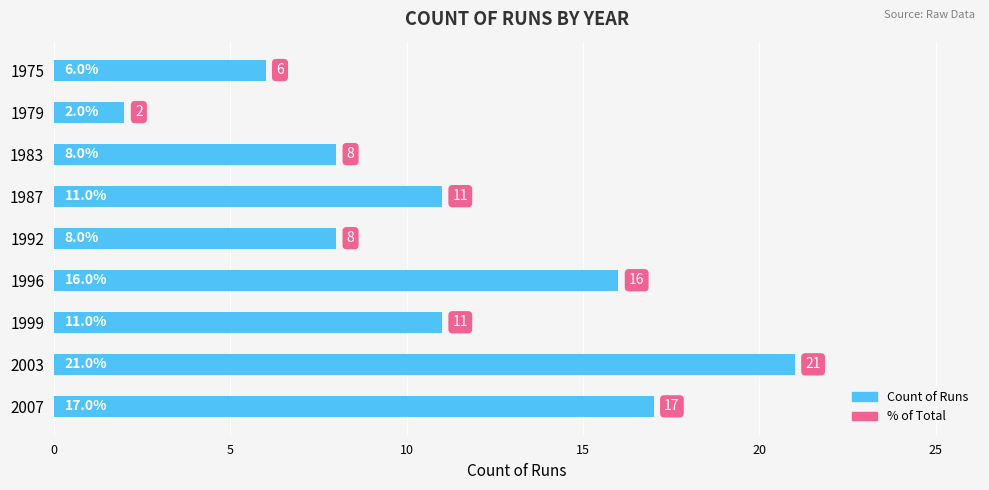

What is the value of the 2nd bar from the top?

2